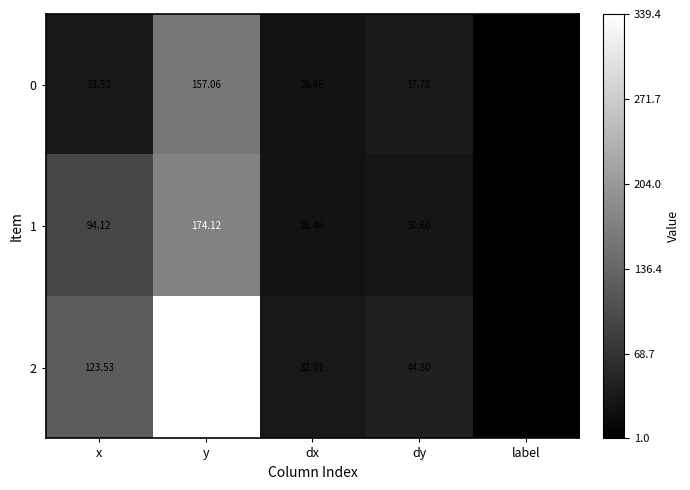

List the labels in order of 1 value, smallest first.

label, dx, dy, x, y